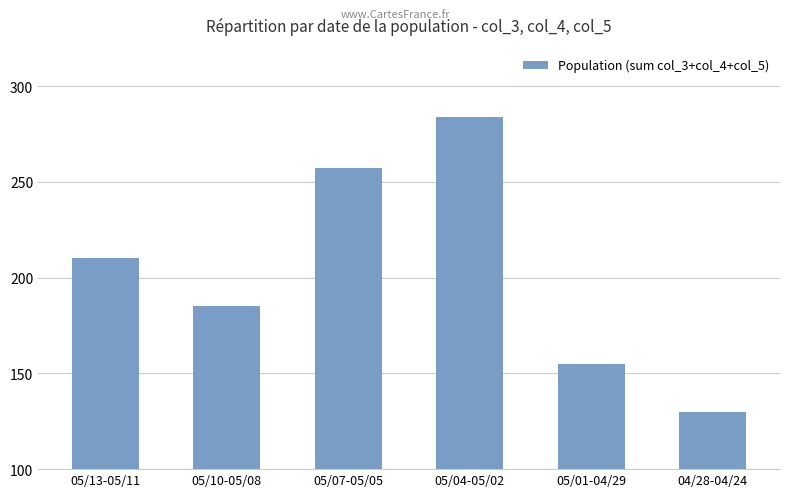

Which label corresponds to the smallest value in the chart?

04/28-04/24